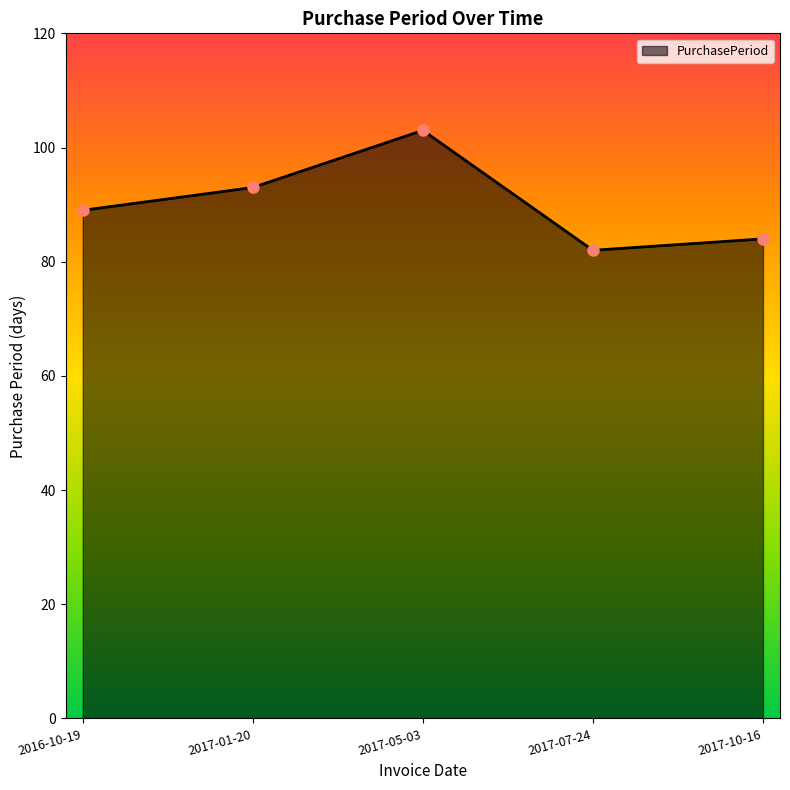

What is the label of the 2nd point from the right?

2017-07-24